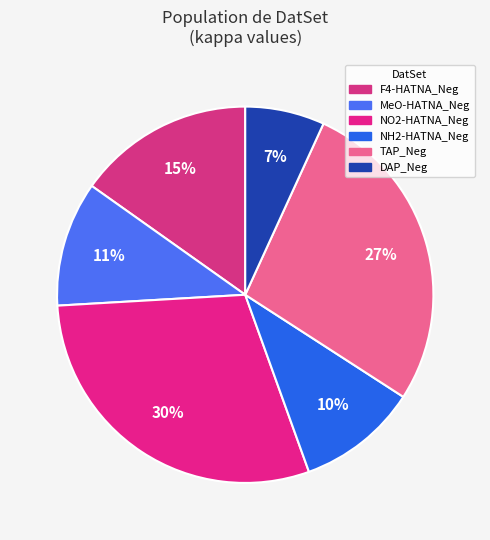

What percentage is the NO2-HATNA_Neg slice, to the nearest percent?

30%